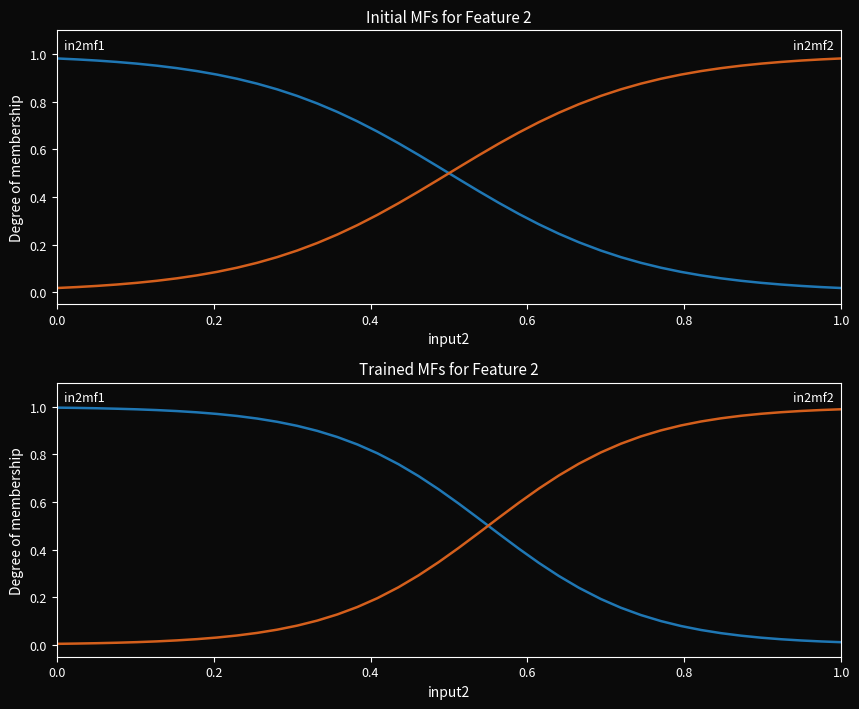

Rank the series at 0.0 from lowest to highest value.

in2mf2, in2mf1